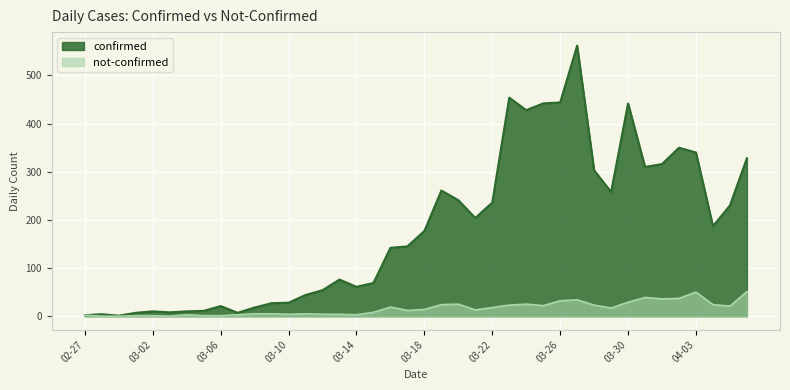

What is the difference between the not-confirmed values at 2020-03-08 and 2020-02-28?

5